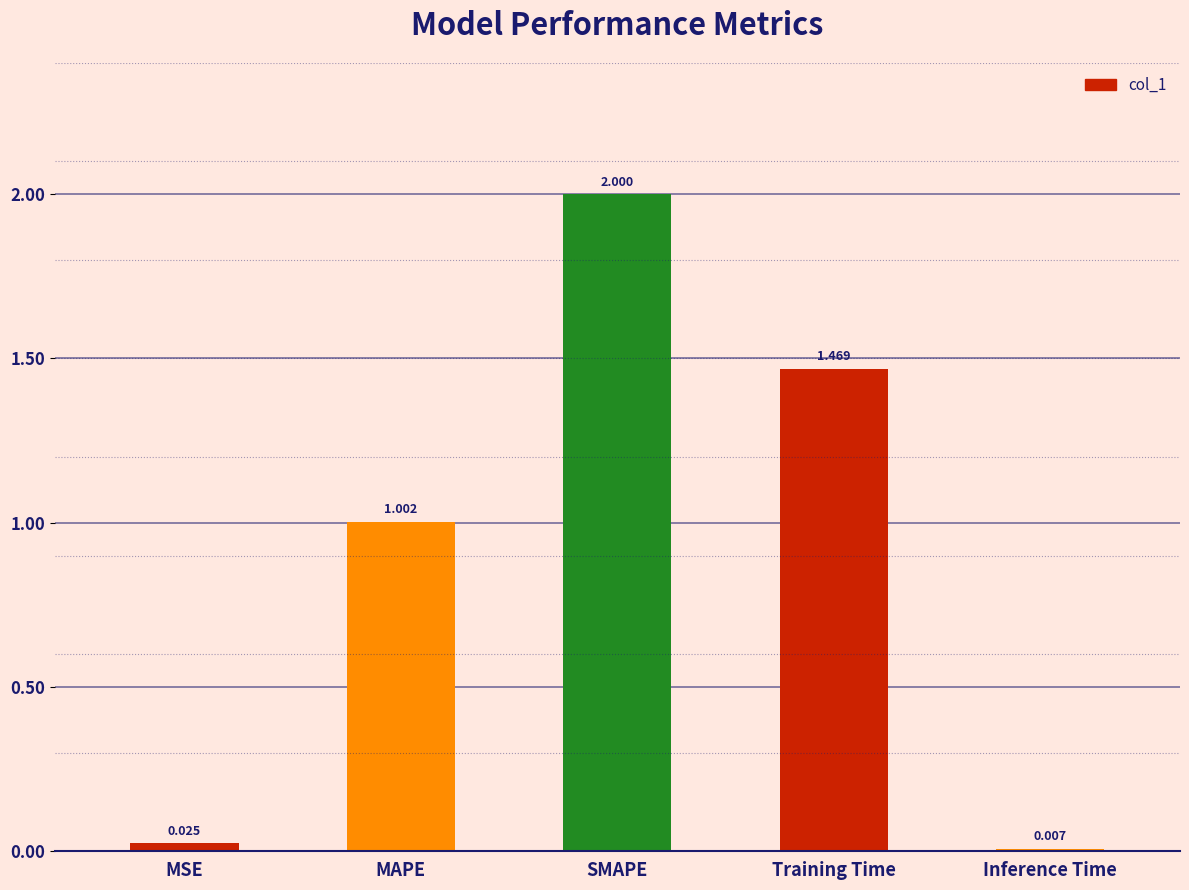

How many distinct data groups are displayed?

1